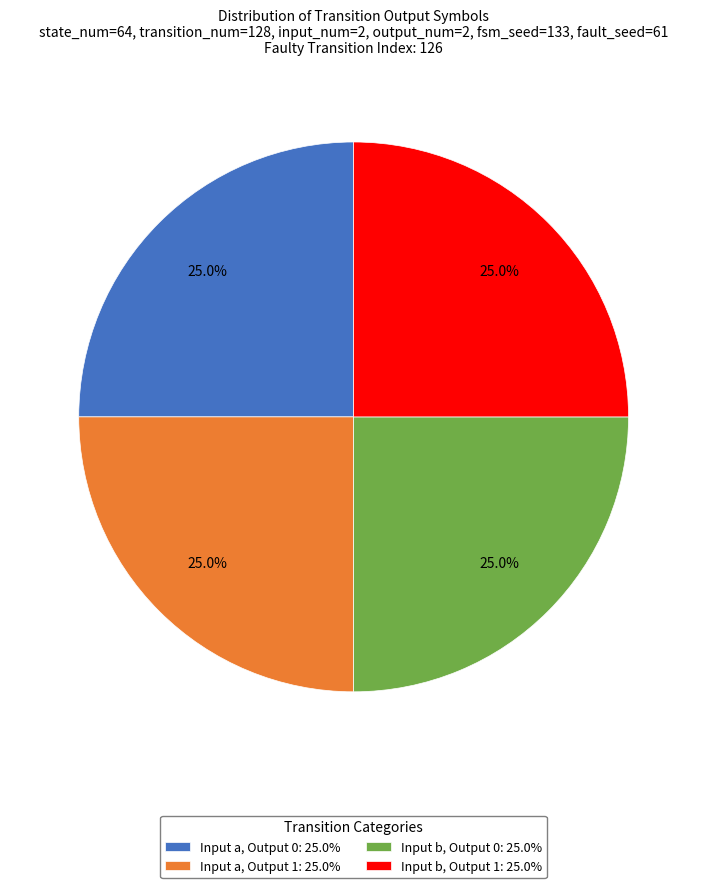

Is there any slice that represents more than half of the pie?

No